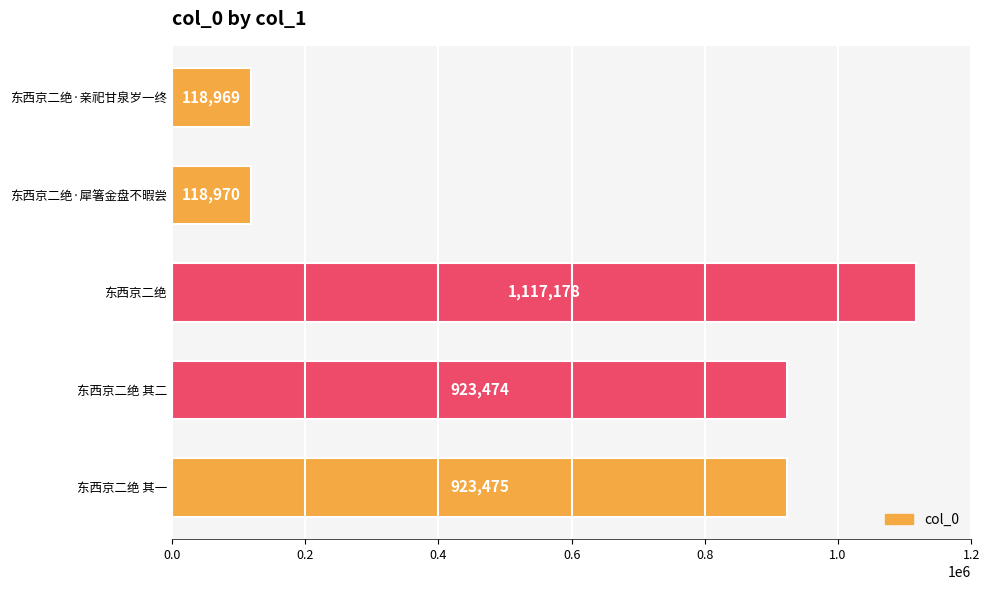

Which has a higher value, 东西京二绝·亲祀甘泉岁一终 or 东西京二绝 其二?

东西京二绝 其二